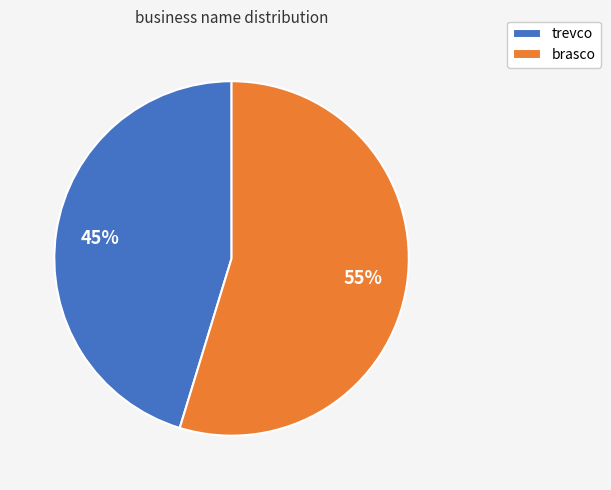

Rank the categories by value from lowest to highest.

trevco, brasco